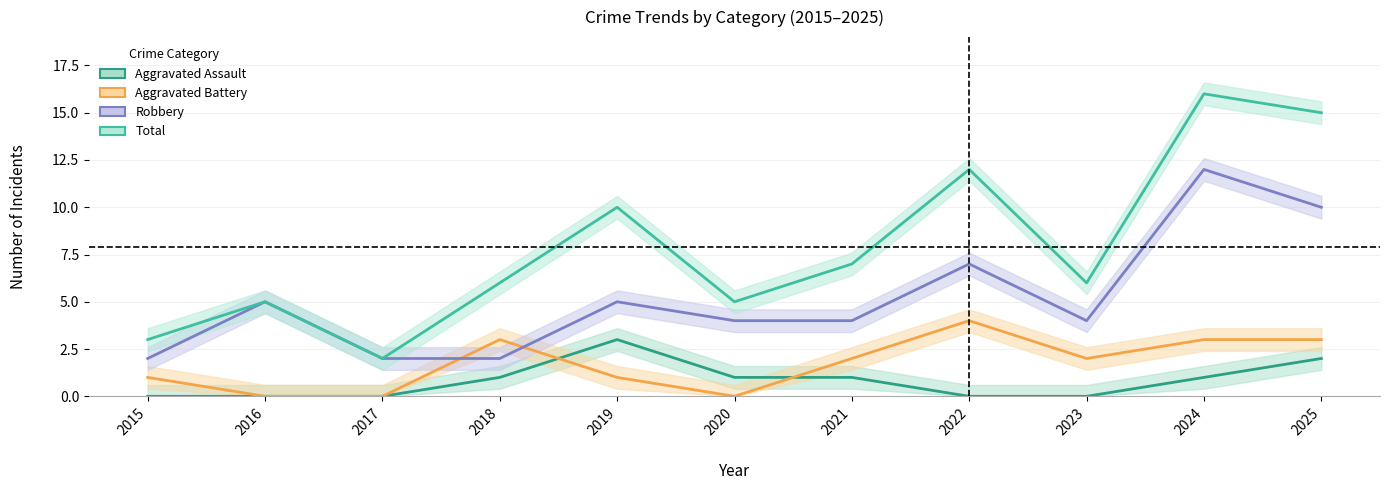

What is the spread (max minus min) of values at 2018?

5